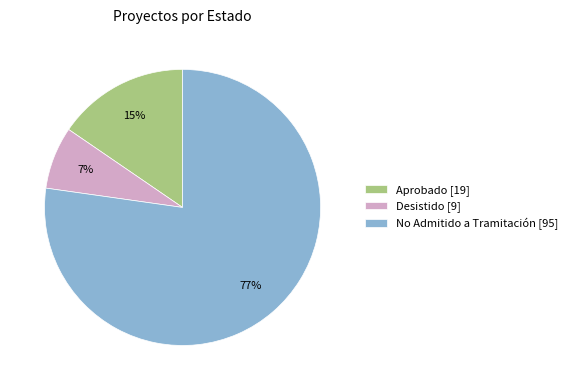

How many segments does this pie chart have?

3